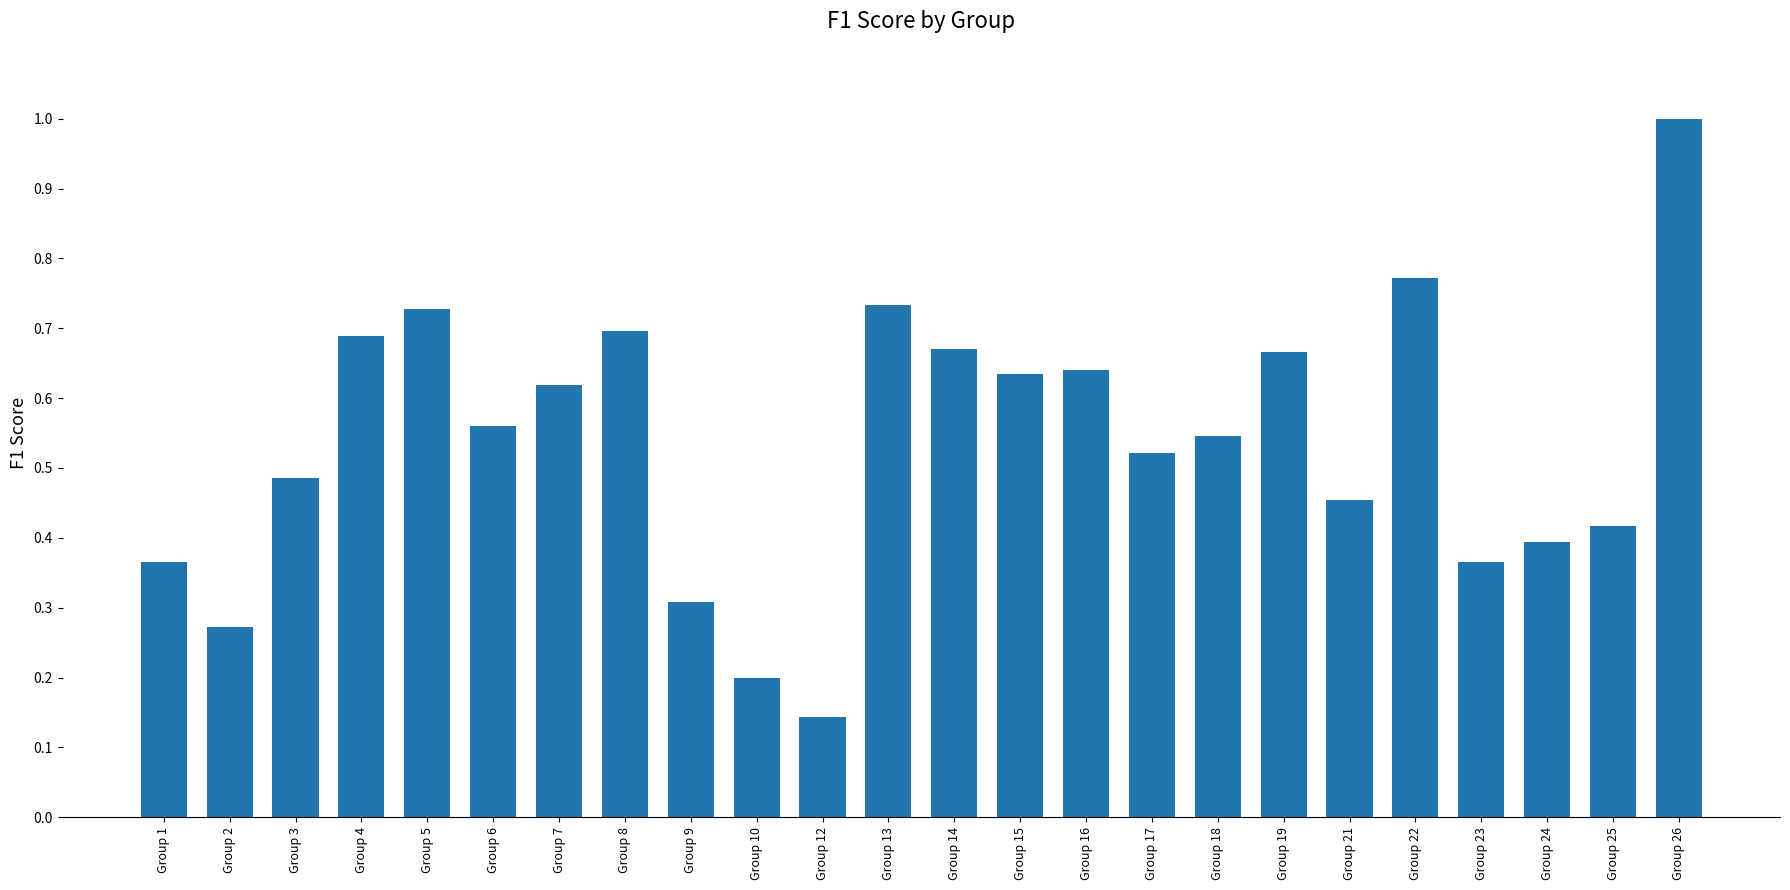

Which category has the lowest value across all series?

Group 12